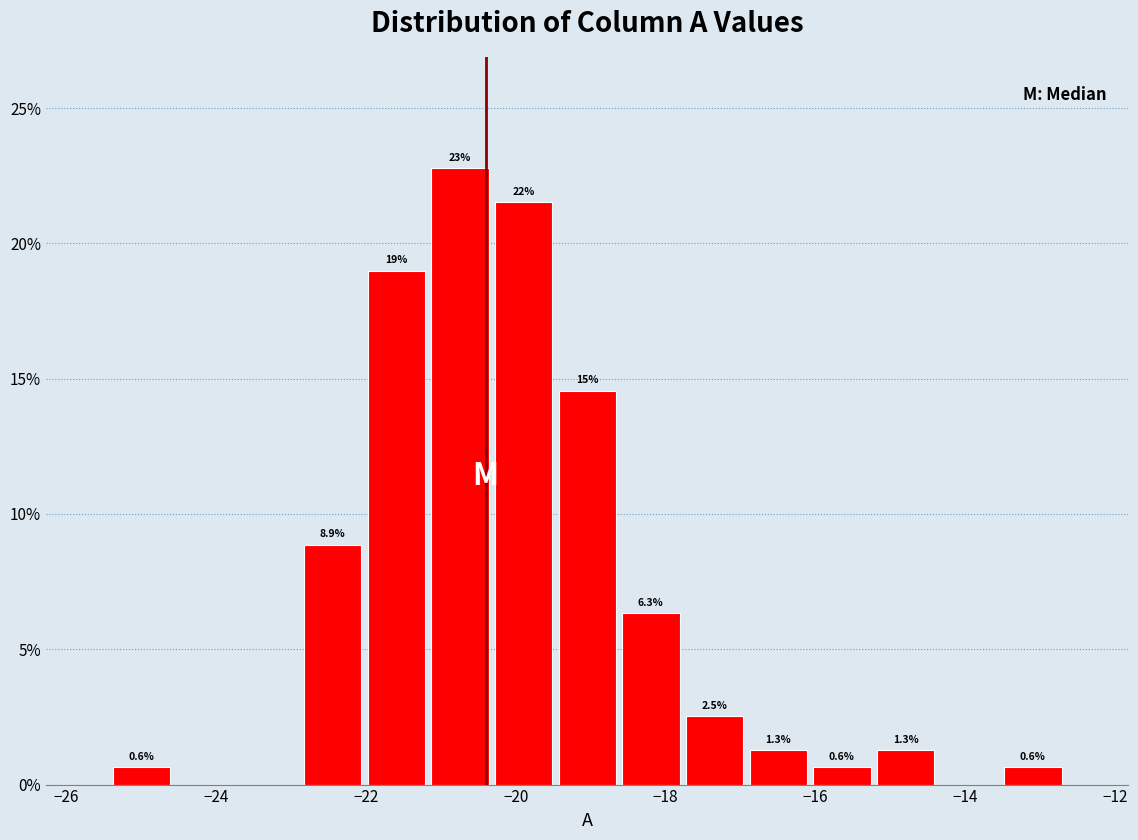

Over which range of the x-axis is the bar tallest?

-21.2 to -20.4